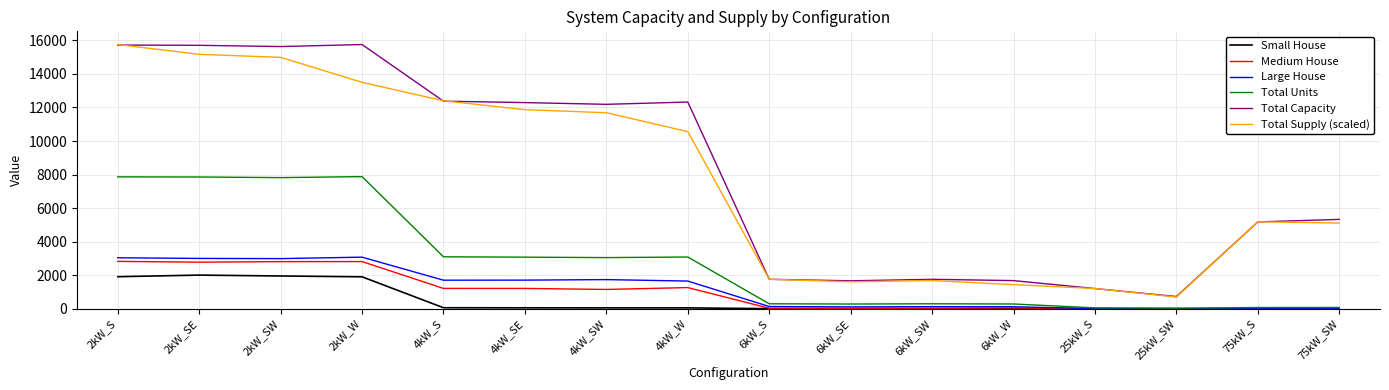

Which series changed the most between 25kW_S and 75kW_S?

Total Supply (scaled)